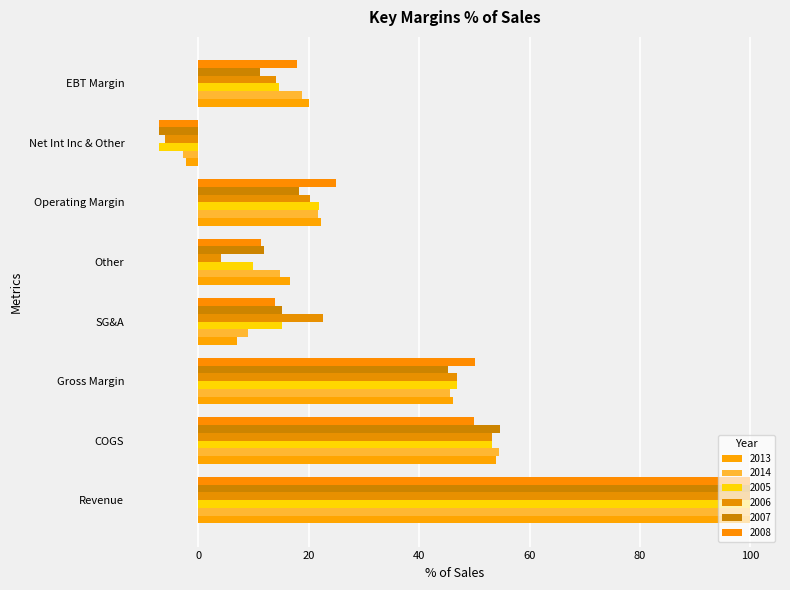

Between Revenue and EBT Margin, which series saw the biggest shift?

2007